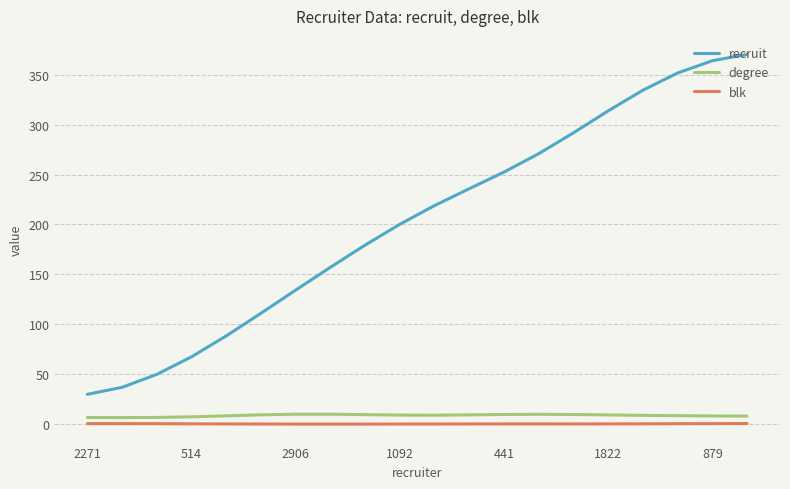

What is the greatest value displayed?

370.3